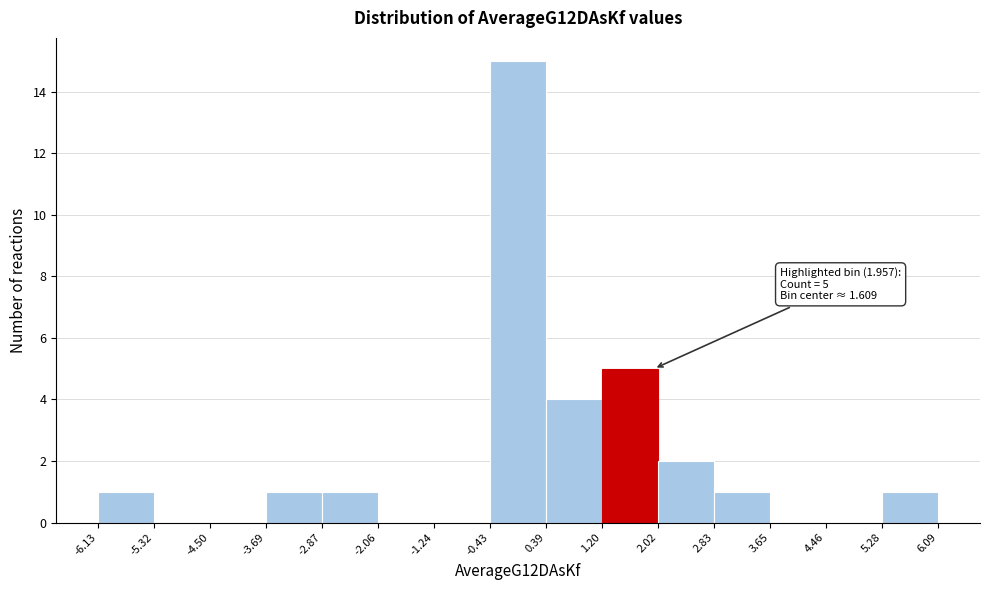

Which range on the x-axis has the tallest bar?

-0.43 to 0.39